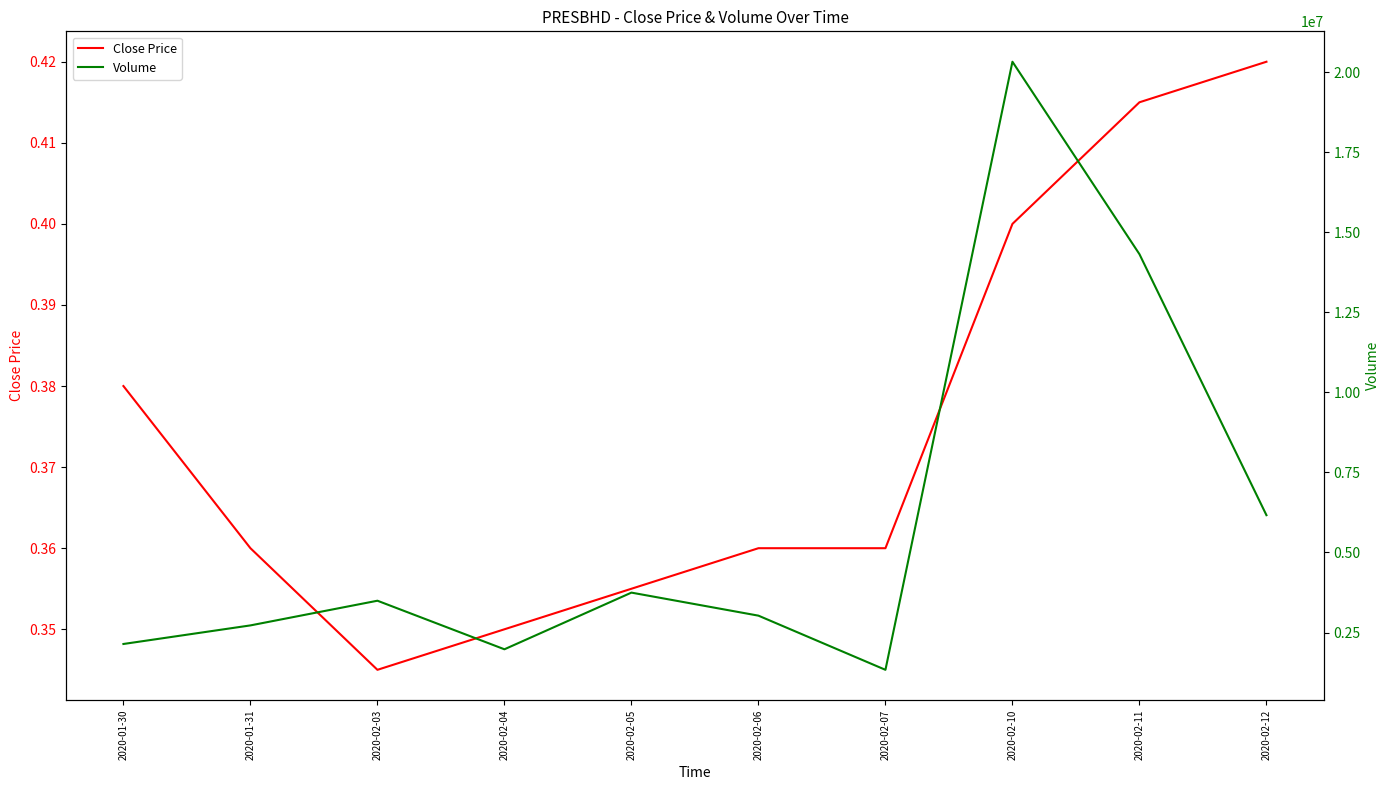

In Close Price, how many points are lower than both neighbors (excluding endpoints)?

1